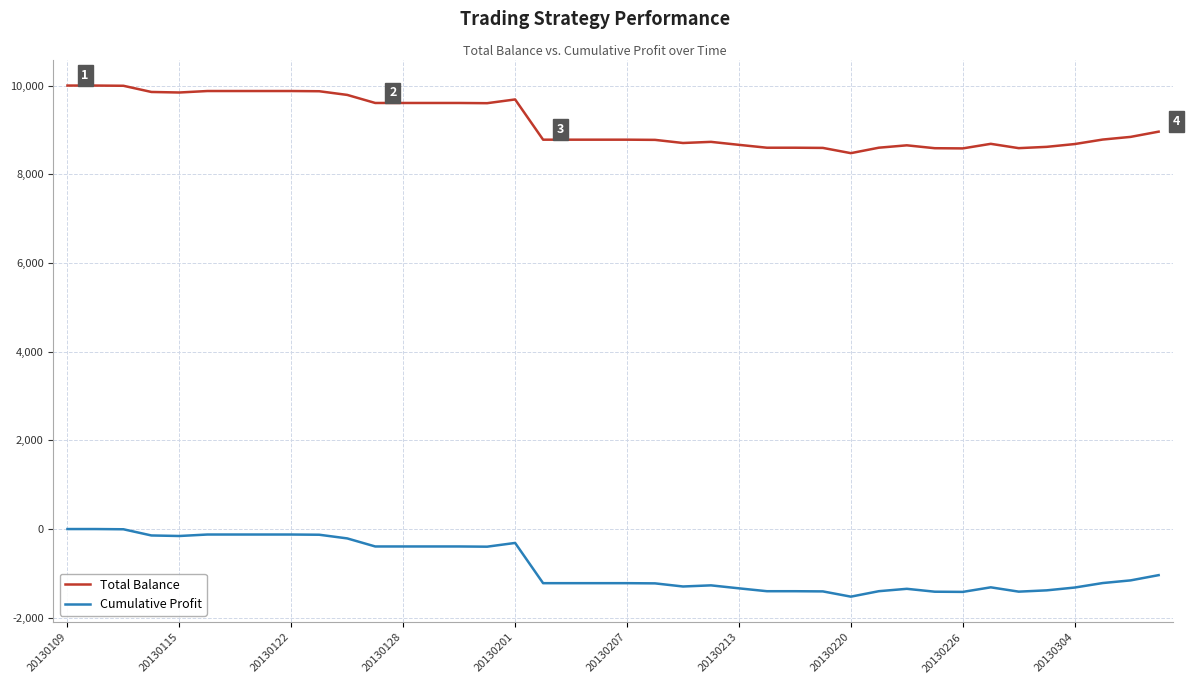

Which series has the largest total across all categories?

Total Balance